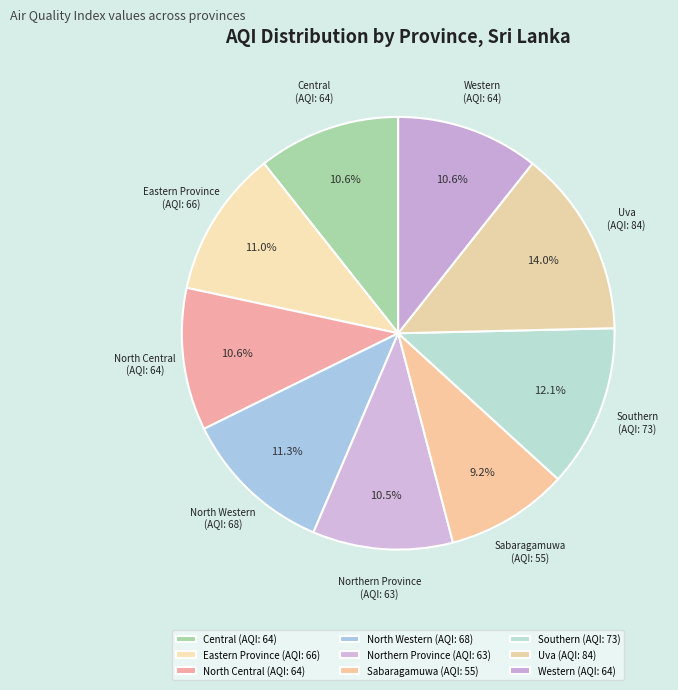

How much of the chart is everything except Uva?

86.0%